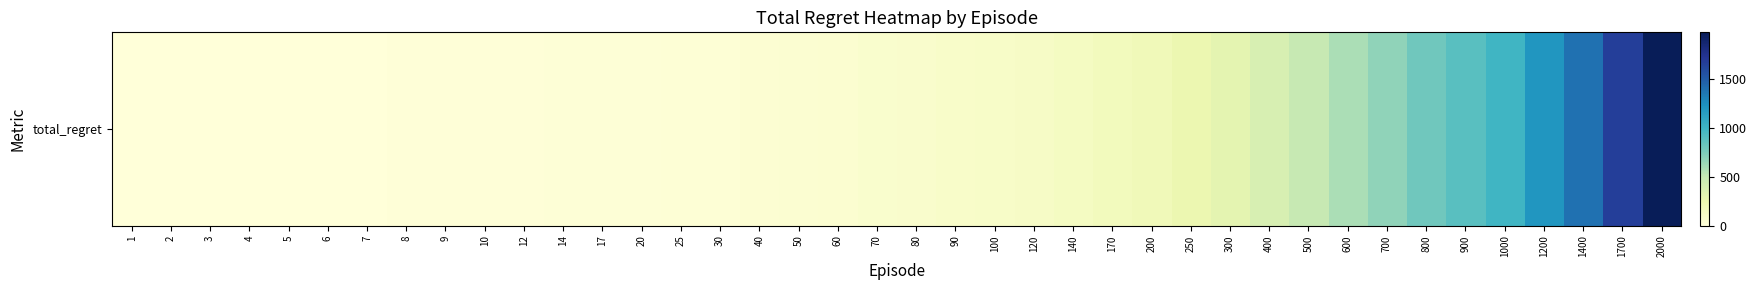

Which label corresponds to the largest value in the chart?

2000